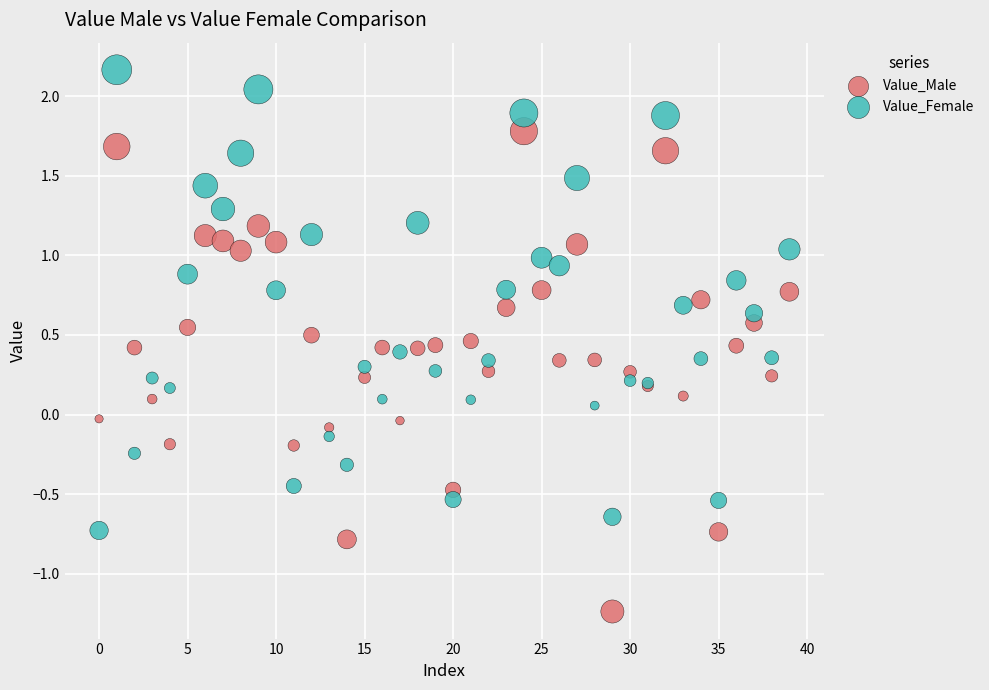

Which series reaches the maximum Y coordinate?

Value_Female